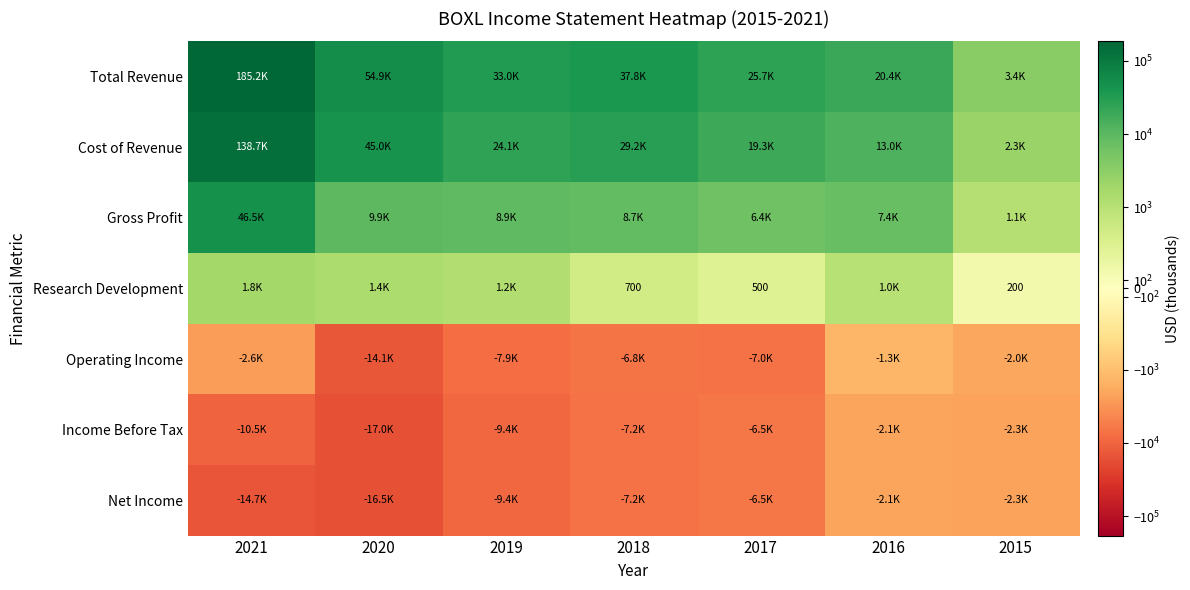

Where does the Cost of Revenue series first go above 24100?

2021